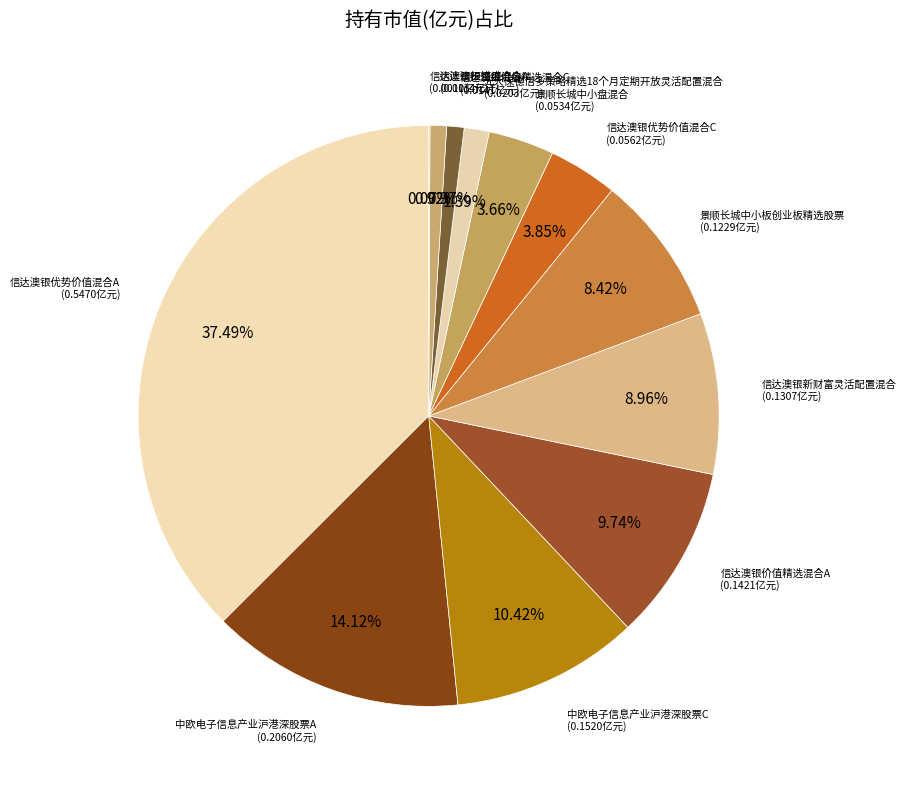

To the nearest percent, what is the average slice percentage?

8%